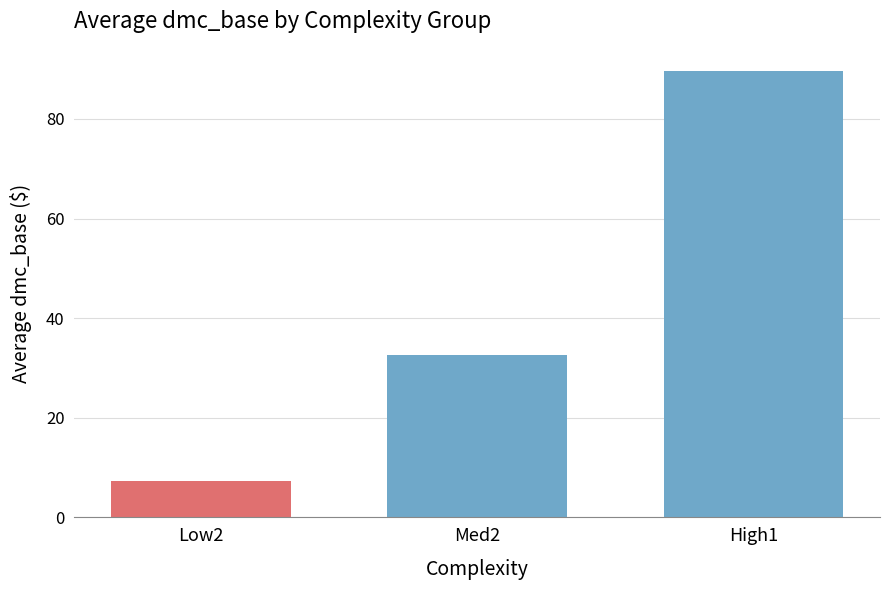

At which category does the chart reach its minimum across all series?

Low2